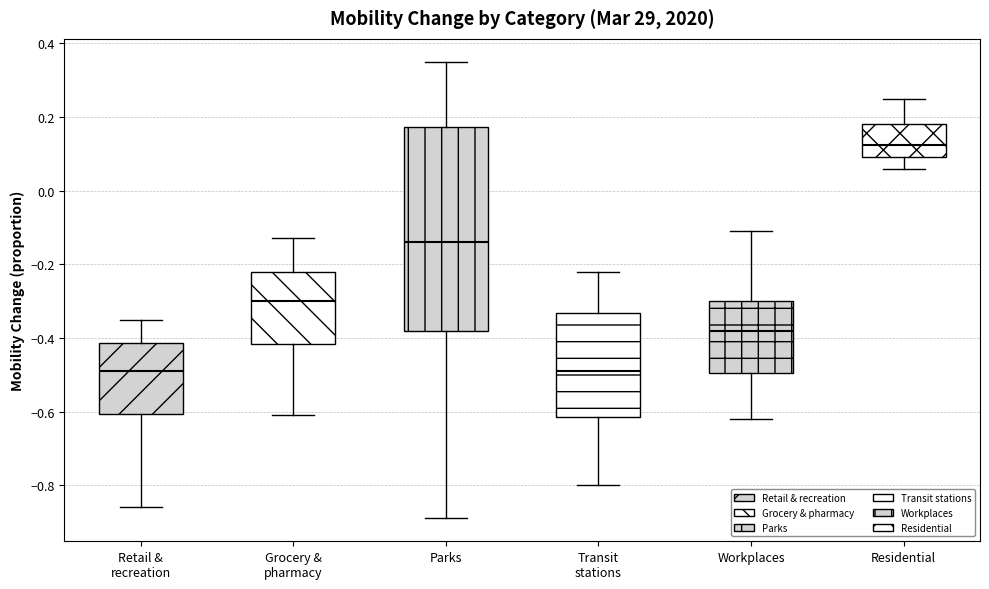

Reading left to right, transcribe this box plot: for each box, give where its median line is, the range the box spans, and where its two whiskers end, as read against the y-axis. The values are not printed on the chart, so give them approximately, as read against the axis.

Retail & recreation: median -0.48, box -0.60 to -0.42, whiskers -0.86 to -0.34
Grocery & pharmacy: median -0.30, box -0.42 to -0.22, whiskers -0.60 to -0.12
Parks: median -0.14, box -0.38 to 0.18, whiskers -0.88 to 0.36
Transit stations: median -0.48, box -0.62 to -0.34, whiskers -0.80 to -0.22
Workplaces: median -0.38, box -0.50 to -0.30, whiskers -0.62 to -0.10
Residential: median 0.12, box 0.10 to 0.18, whiskers 0.06 to 0.26